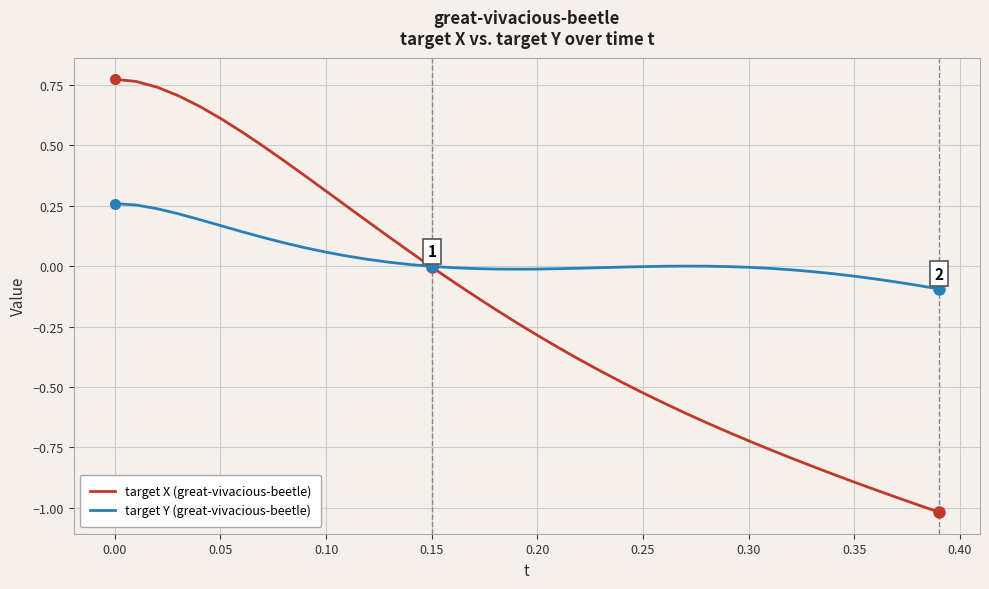

Which series has the largest total across all categories?

target Y (great-vivacious-beetle)